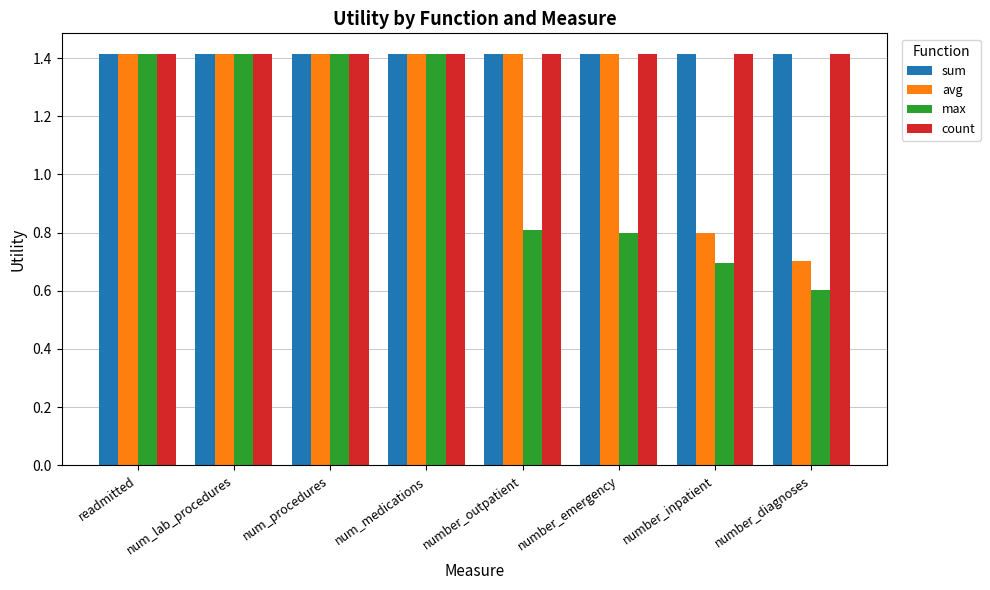

Reading left to right, list all the values displayed in this chart.

sum: readmitted=1.4	num_lab_procedures=1.4	num_procedures=1.4	num_medications=1.4	number_outpatient=1.4	number_emergency=1.4	number_inpatient=1.4	number_diagnoses=1.4
avg: readmitted=1.4	num_lab_procedures=1.4	num_procedures=1.4	num_medications=1.4	number_outpatient=1.4	number_emergency=1.4	number_inpatient=0.8	number_diagnoses=0.7
max: readmitted=1.4	num_lab_procedures=1.4	num_procedures=1.4	num_medications=1.4	number_outpatient=0.8	number_emergency=0.8	number_inpatient=0.7	number_diagnoses=0.6
count: readmitted=1.4	num_lab_procedures=1.4	num_procedures=1.4	num_medications=1.4	number_outpatient=1.4	number_emergency=1.4	number_inpatient=1.4	number_diagnoses=1.4